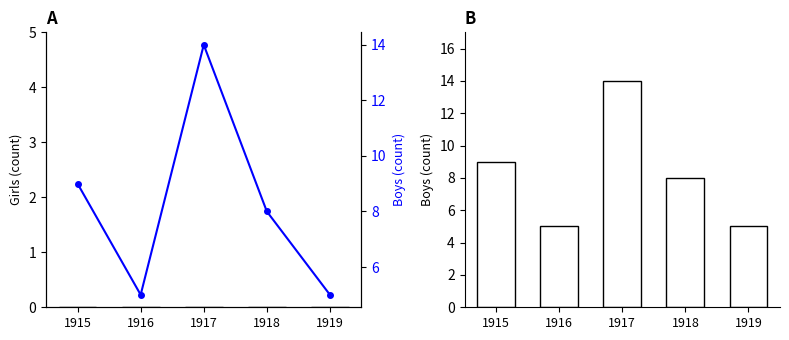

How many categories are shown in the chart?

5